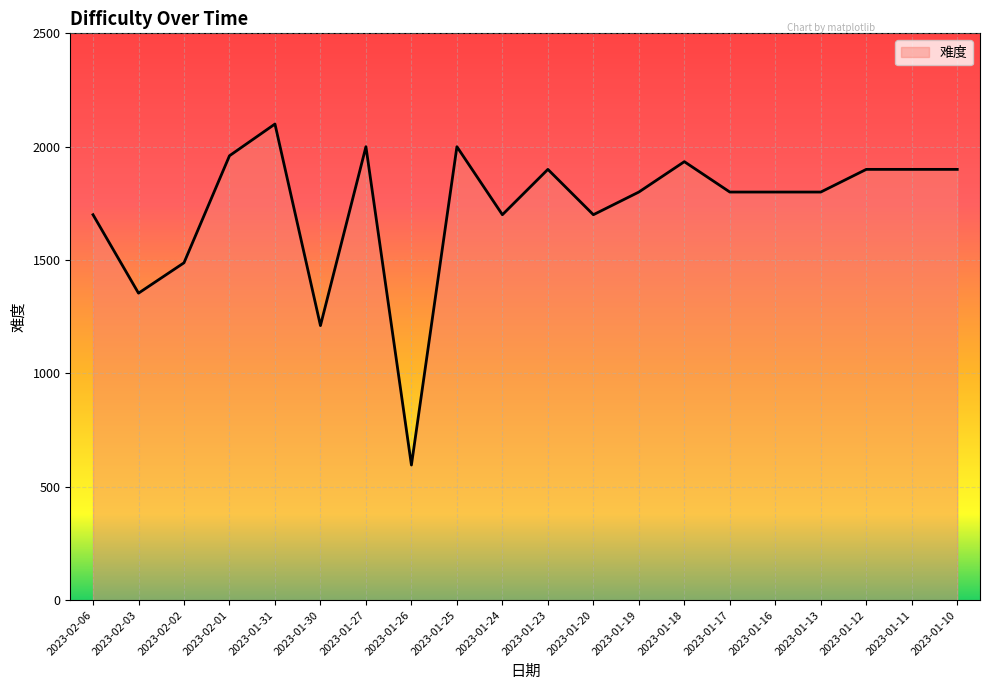

True or false: the data shows 755 at 2023-01-11.

False